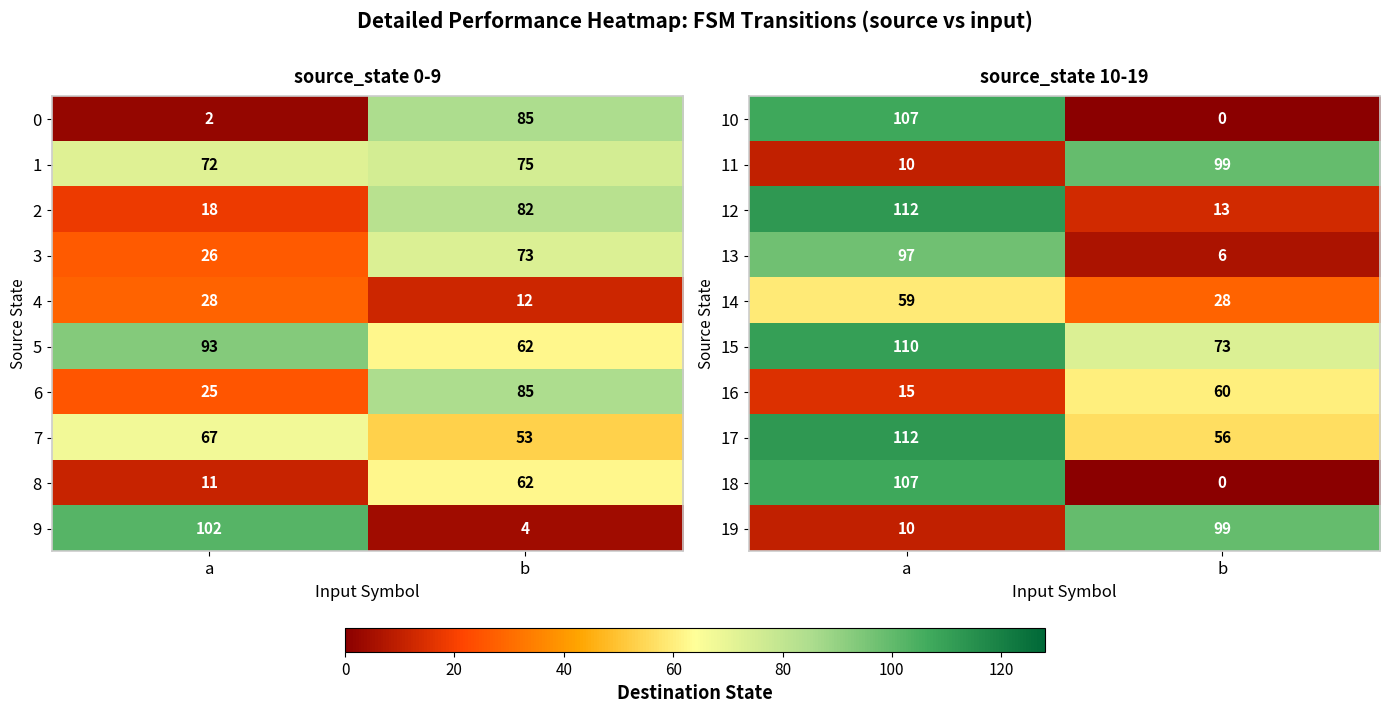

What is the difference between the highest and lowest values at b?

99